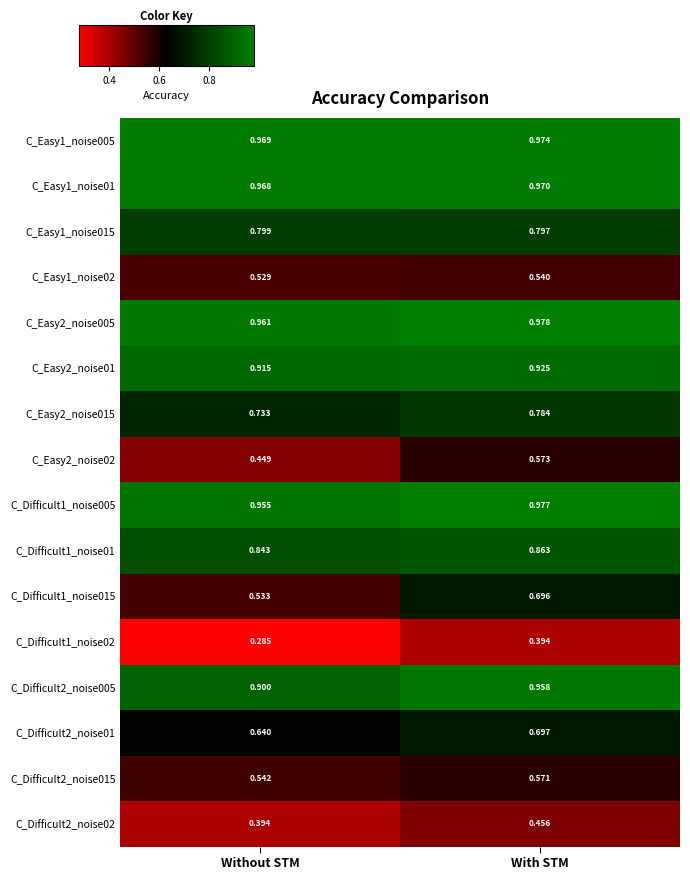

At which label does C_Difficult1_noise02 reach its minimum?

Without STM